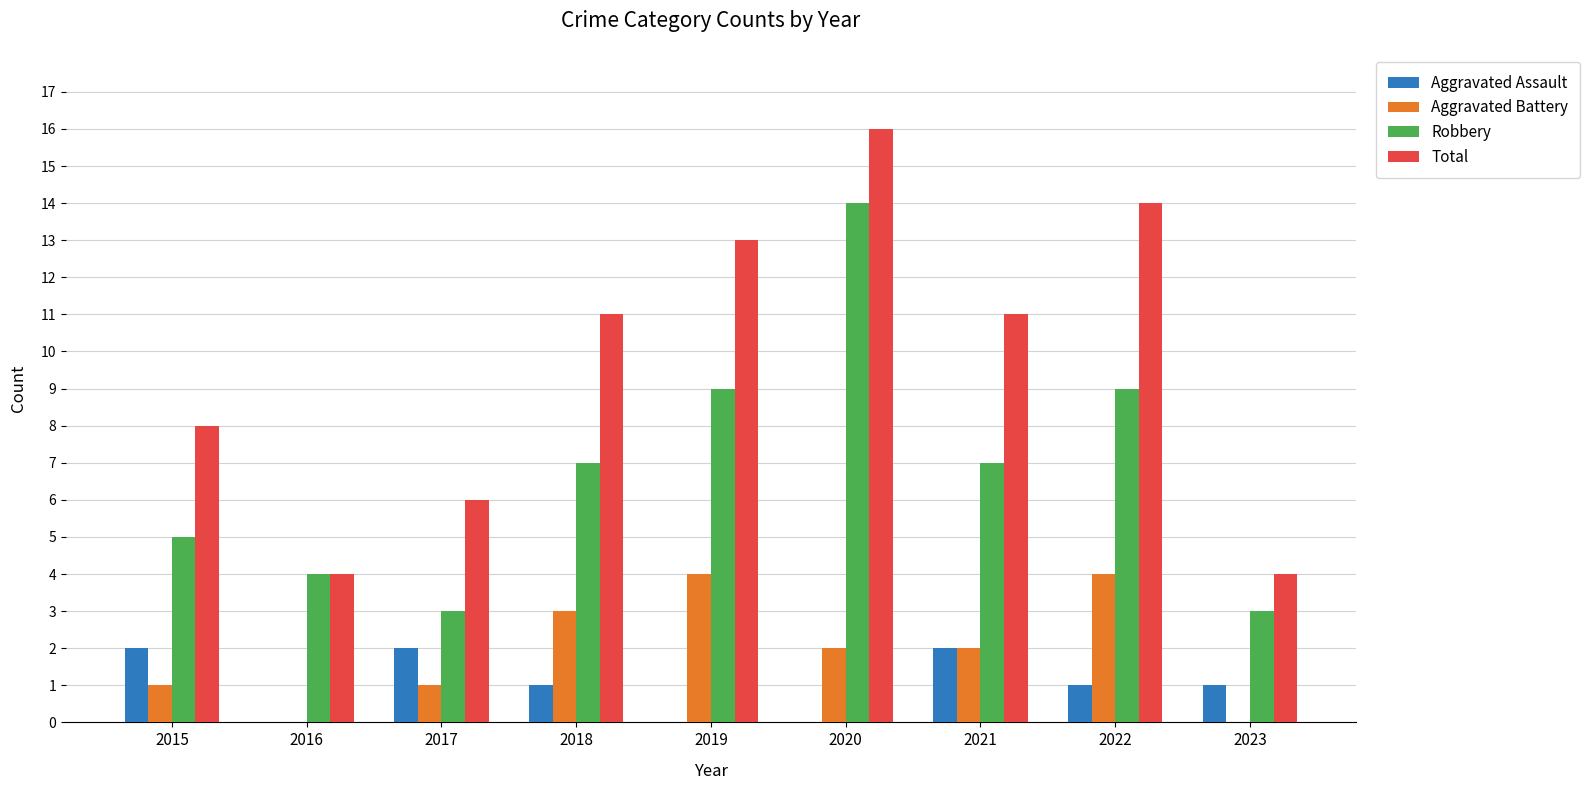

Which series changed the most between 2016 and 2019?

Total